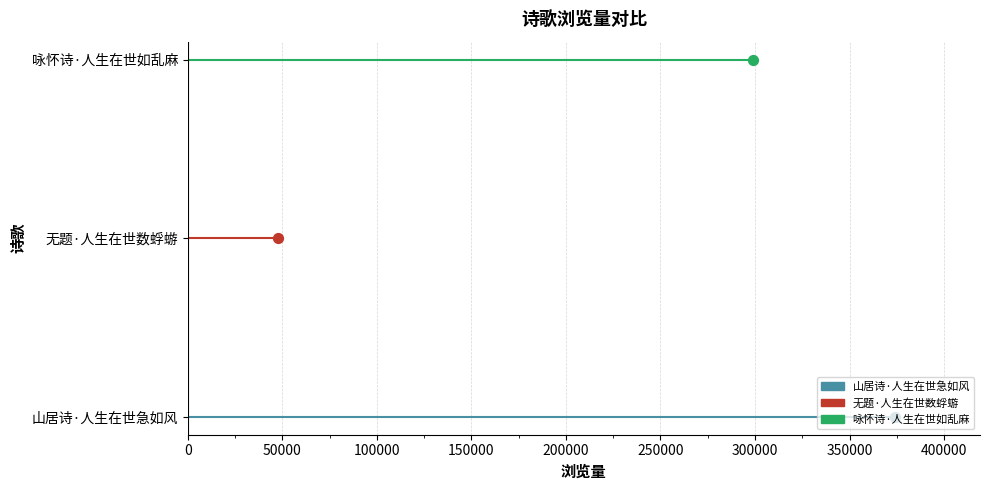

Is the value of 咏怀诗·人生在世如乱麻 at 50000 greater than the value of 无题·人生在世数蜉蝣 at 50000?

Yes